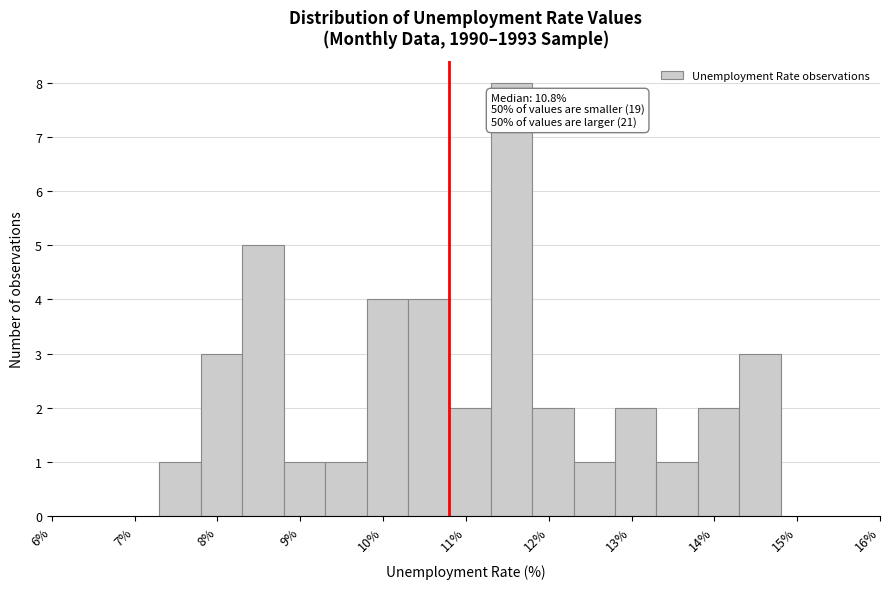

Which range on the x-axis has the tallest bar?

11.3 to 11.8